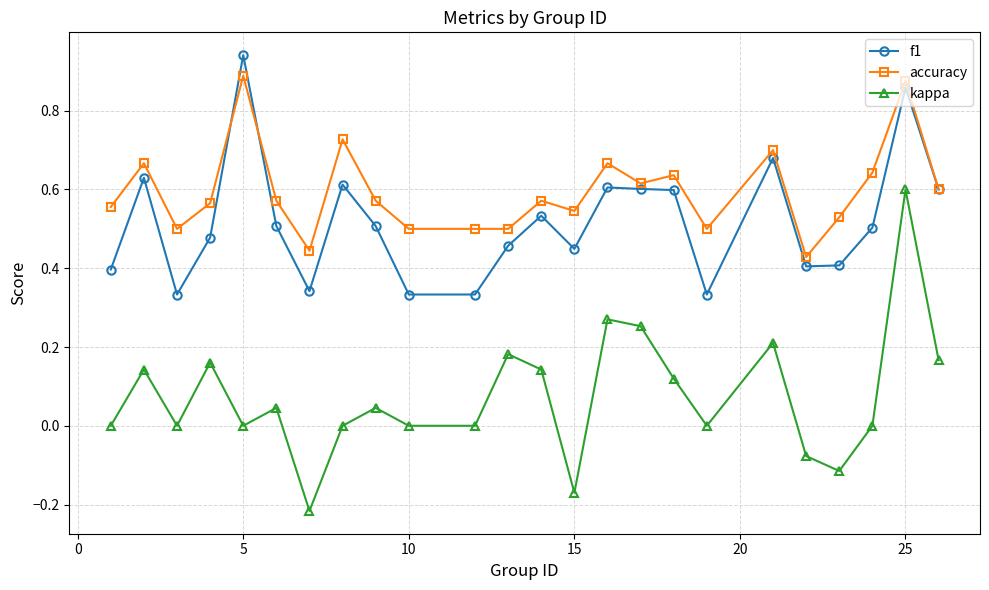

Which series has the largest range (max minus min)?

kappa